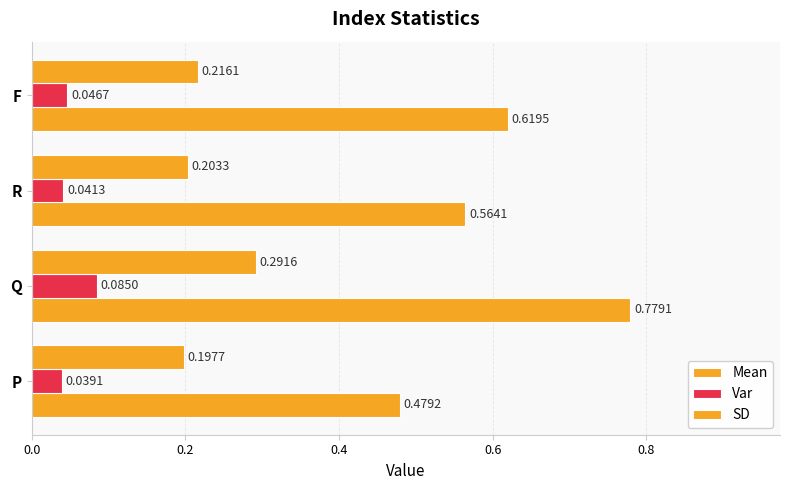

How many distinct data groups are displayed?

3